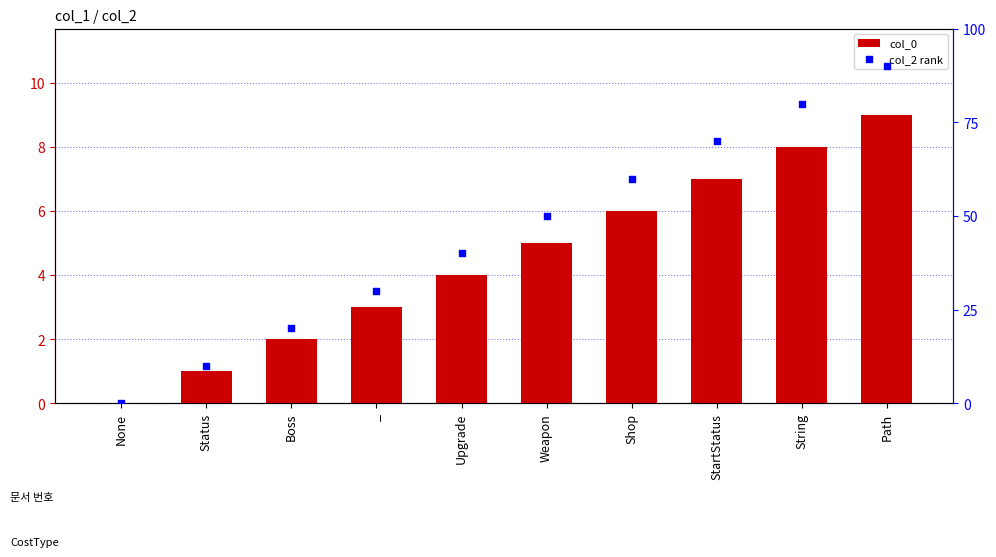

Which series has the largest total across all categories?

col_2 rank